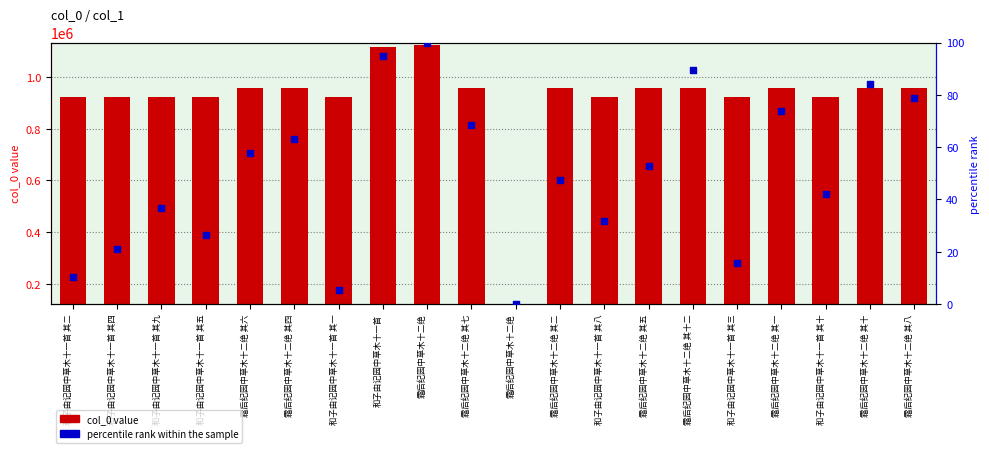

What is the total value across all series at 霜后纪园中草木十二绝?

1121766.0